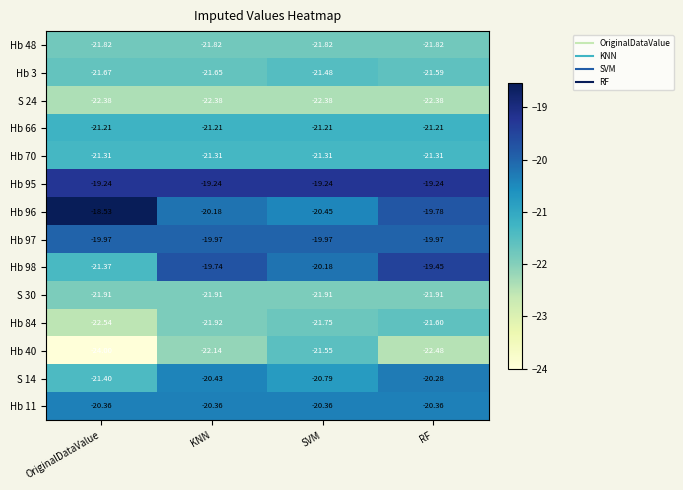

At which label is Hb 3 closest to -21?

SVM